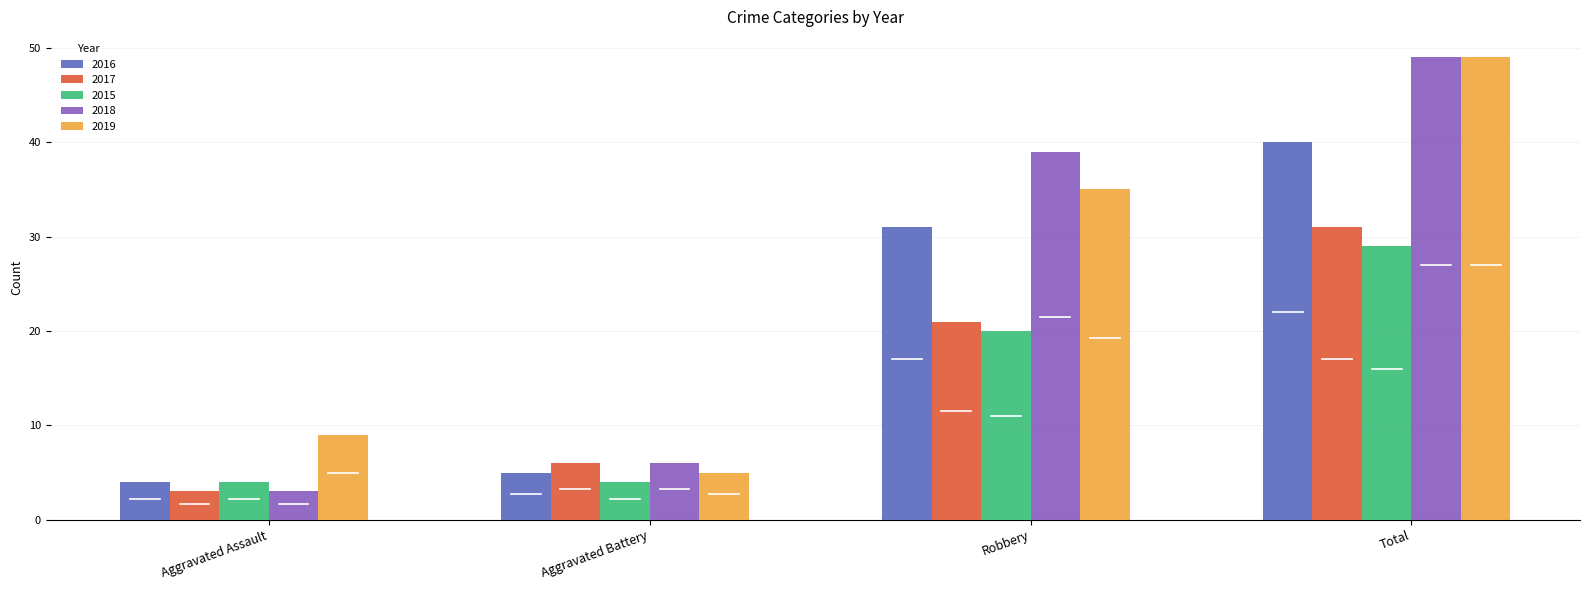

What is the highest value of the 2017 series?

31